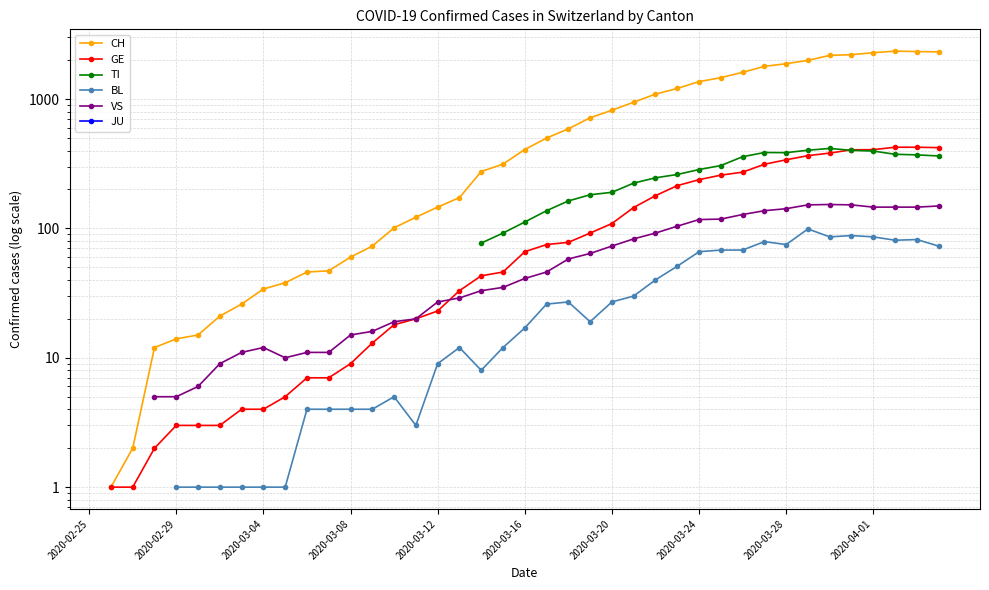

Between 14 and 2020-02-25, which is larger?

2020-02-25